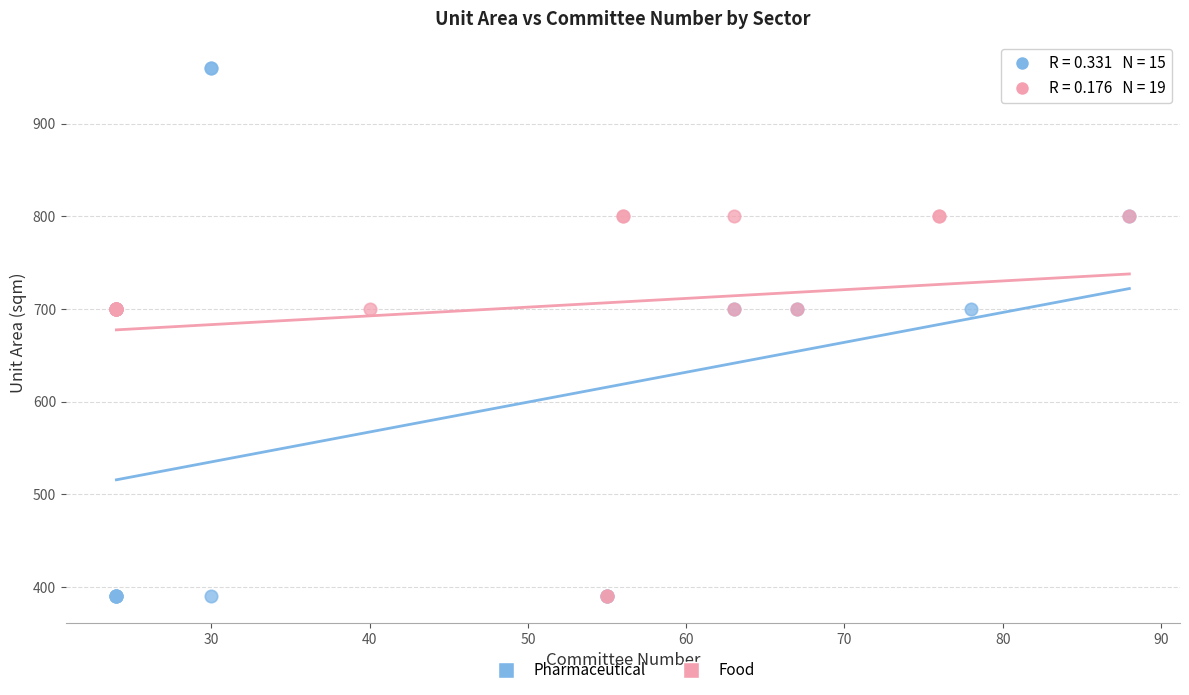

Which series has the largest Y range (max minus min)?

Pharmaceutical